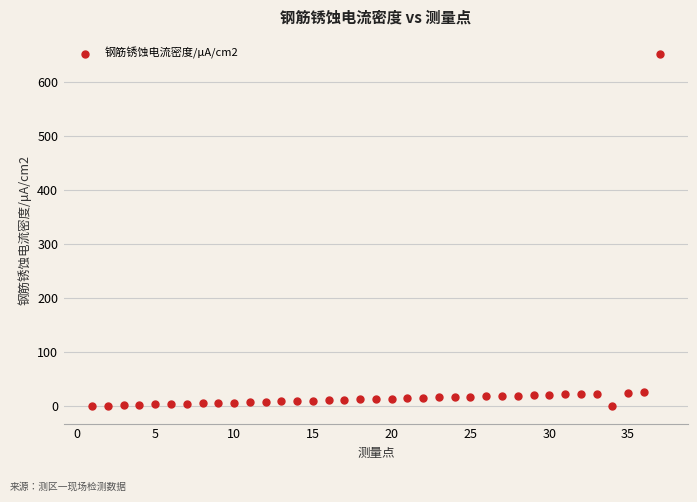

What is the range of Y values (max minus min)?

650.0